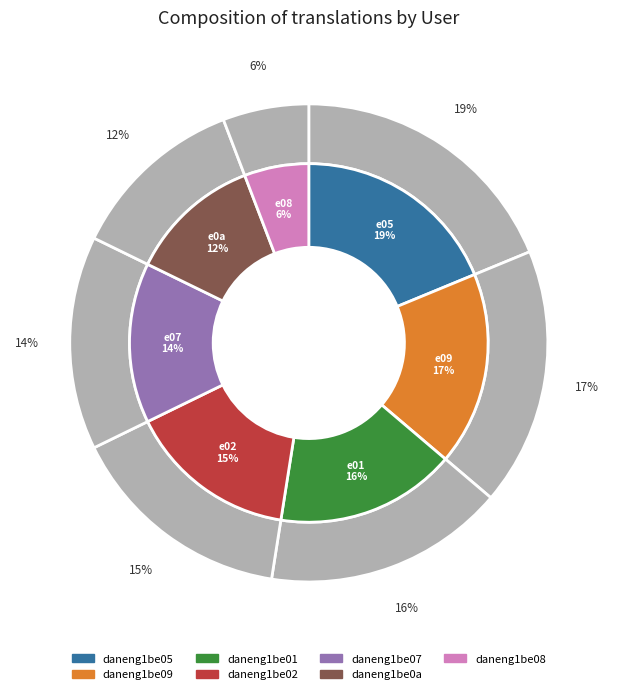

To the nearest percent, what is the difference between the daneng1be08 and daneng1be01 slice percentages?

10%